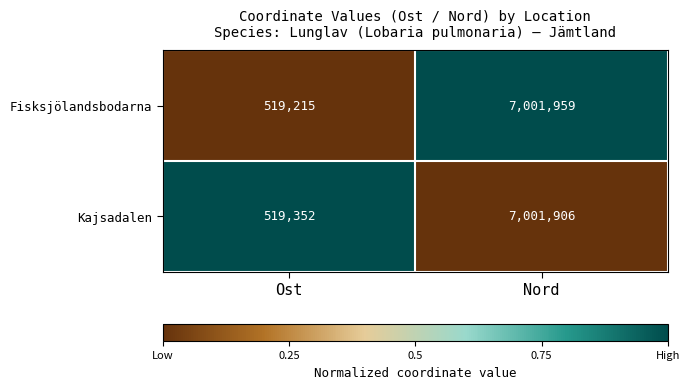

Rank the series at Nord from highest to lowest value.

Fisksjölandsbodarna, Kajsadalen